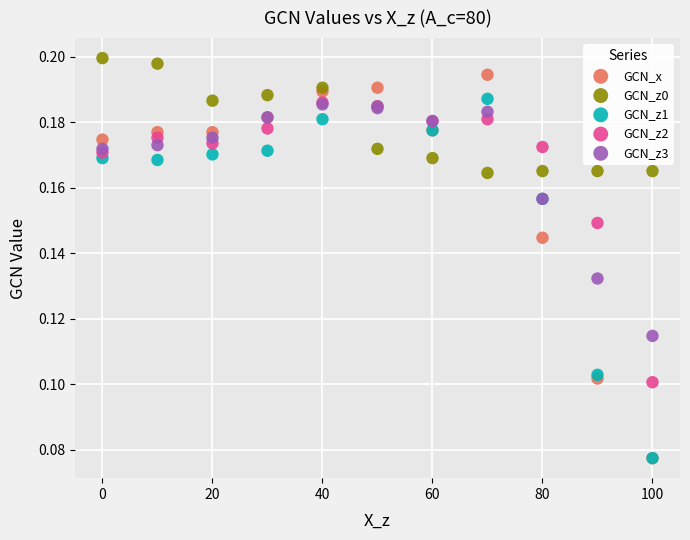

Which series has the widest spread of Y values?

GCN_x